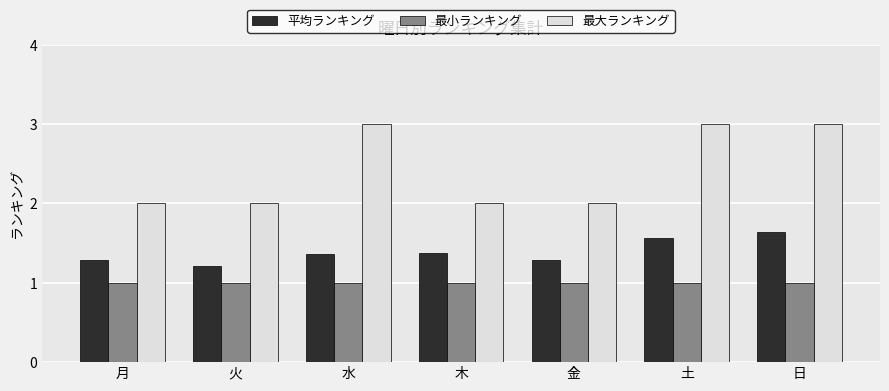

Which series has the widest spread of values?

最大ランキング